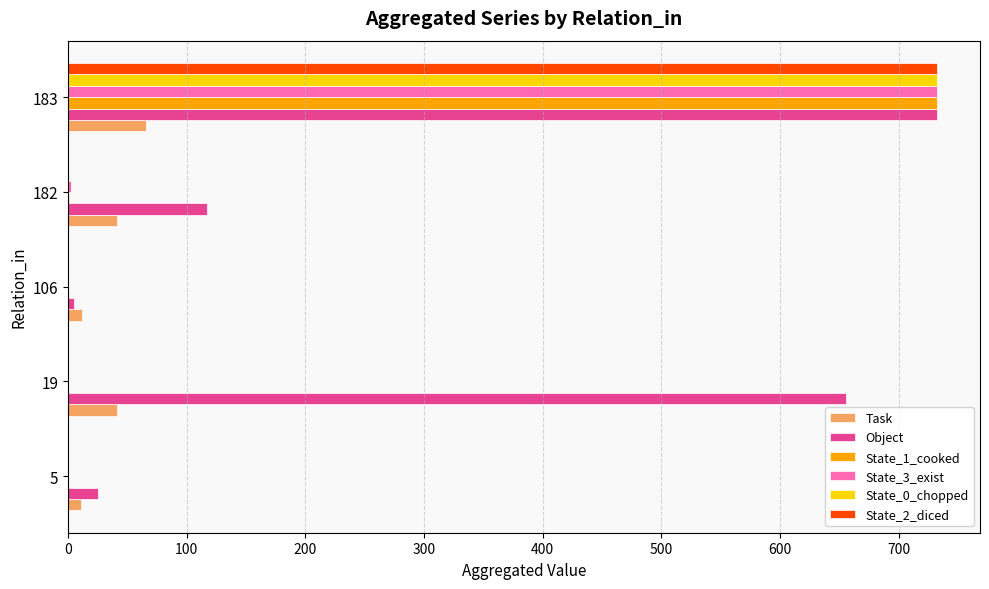

At which label does State_0_chopped reach its peak?

183